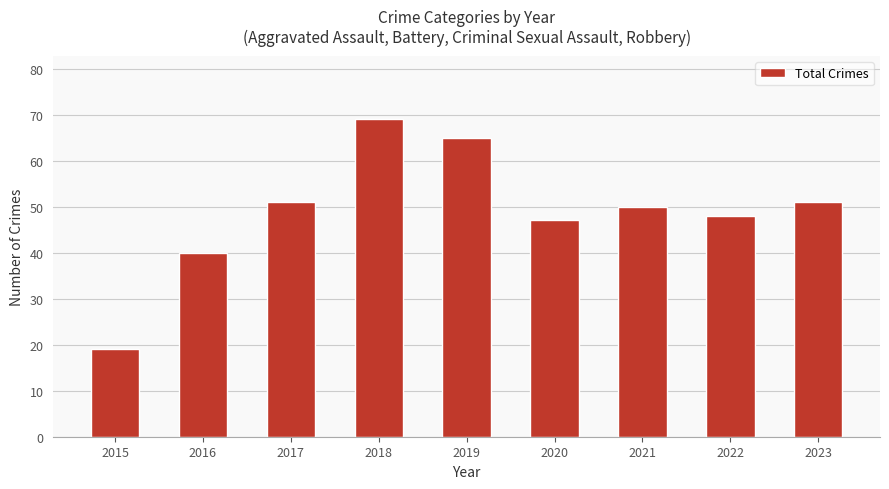

Where is the data nearest to the value 44?

2020